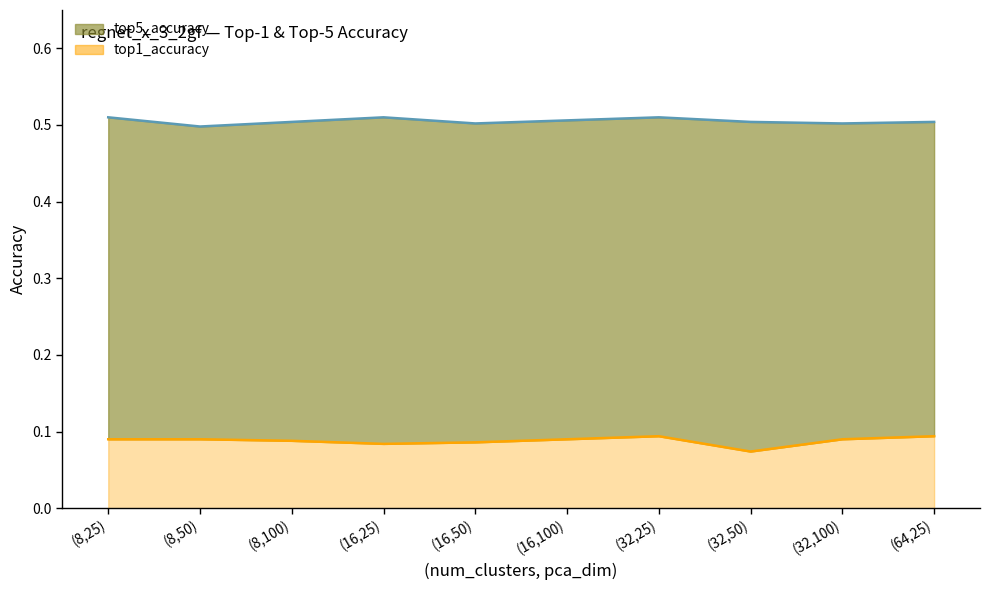

Which has a higher value, (8,100) or (16,25)?

(16,25)